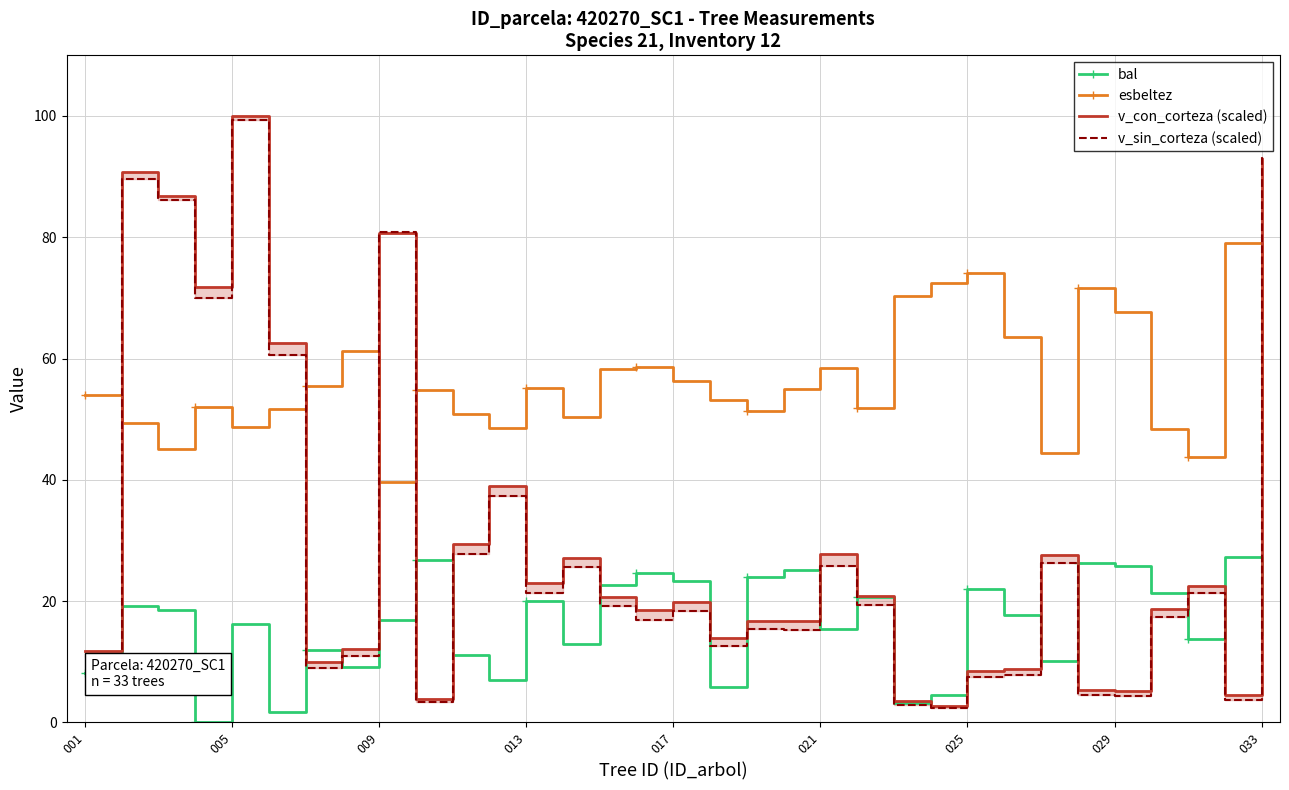

True or false: v_sin_corteza (scaled) and esbeltez cross at least once.

True